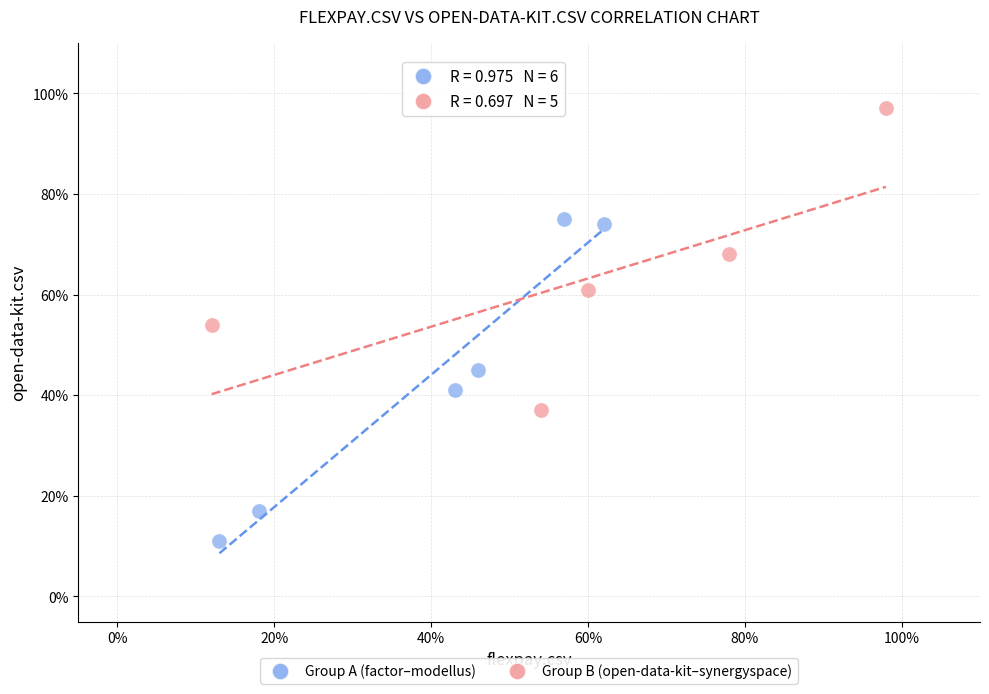

Which series has the largest Y range (max minus min)?

Group A (factor–modellus)